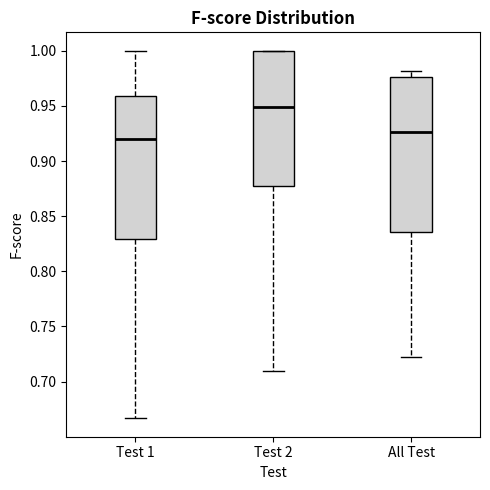

Where is the upper edge of the box for Test 1 on the y-axis? The values are not printed on the chart, so give them approximately, as read against the axis.

0.960